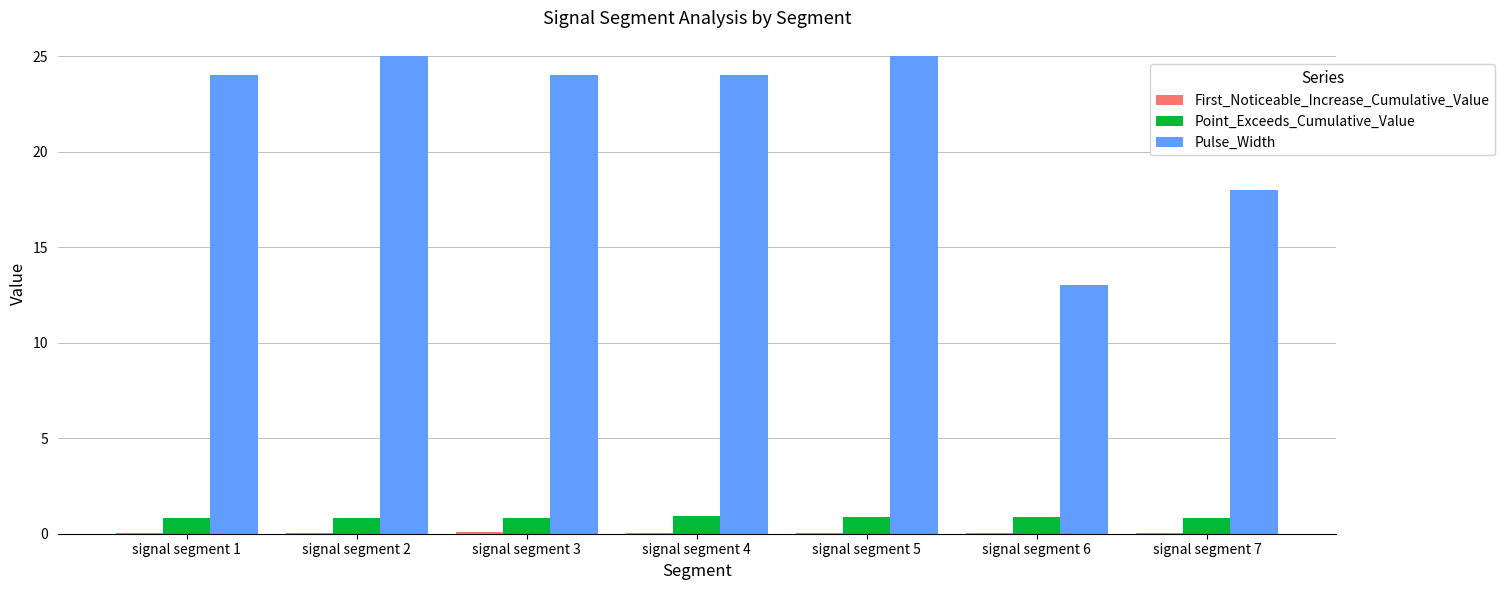

Which series has the largest total across all categories?

Pulse_Width